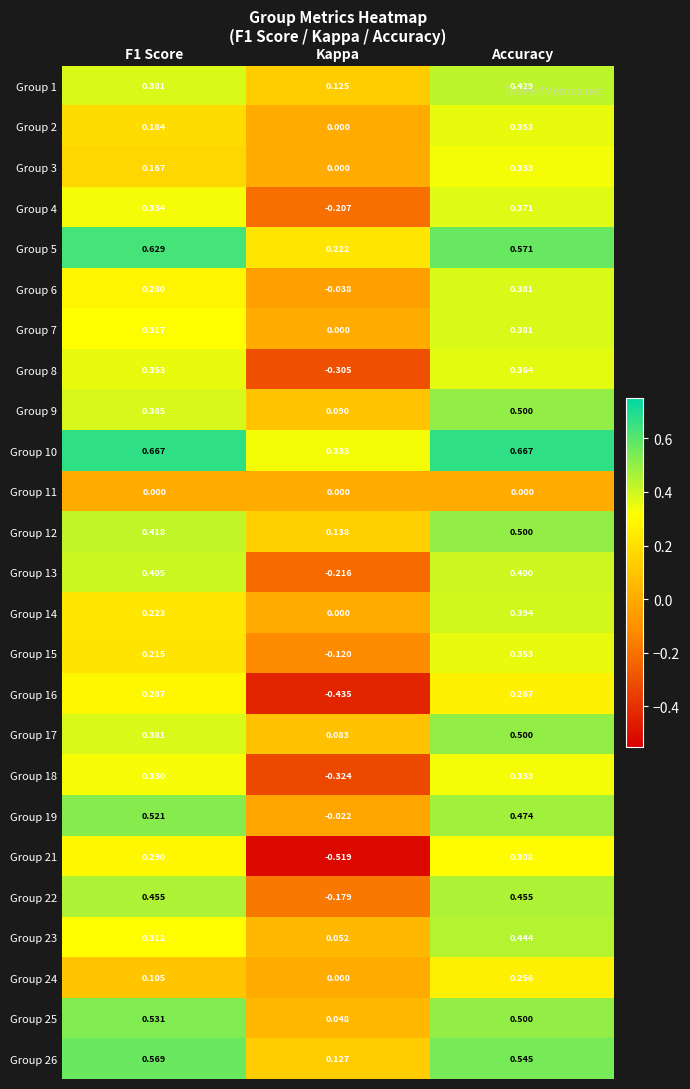

At which category is the sum across all series the highest?

Accuracy